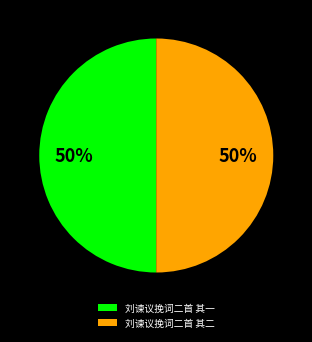

To the nearest percent, what is the combined percentage of 刘谏议挽词二首 其二 and 刘谏议挽词二首 其一?

100%